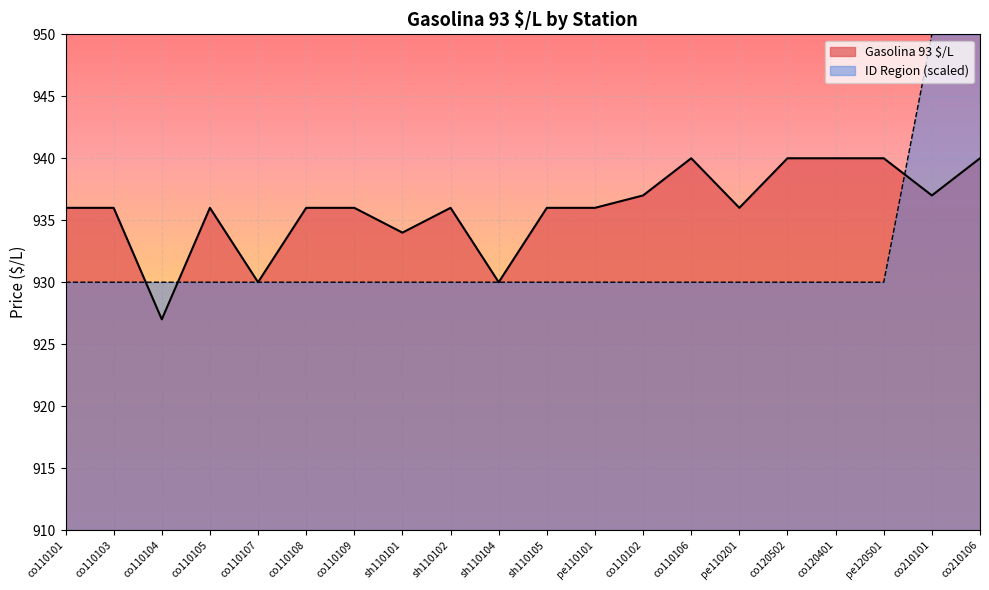

How many intersections are there between Gasolina 93 $/L and ID Region?

3